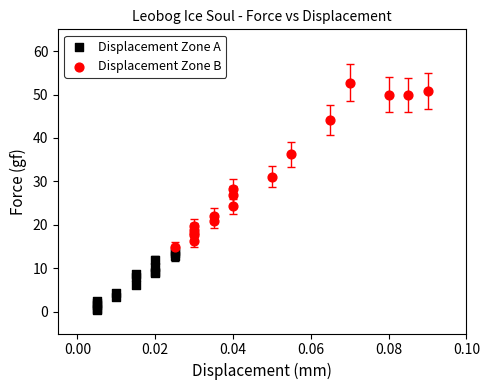

Which series reaches the minimum Y coordinate?

Displacement Zone A